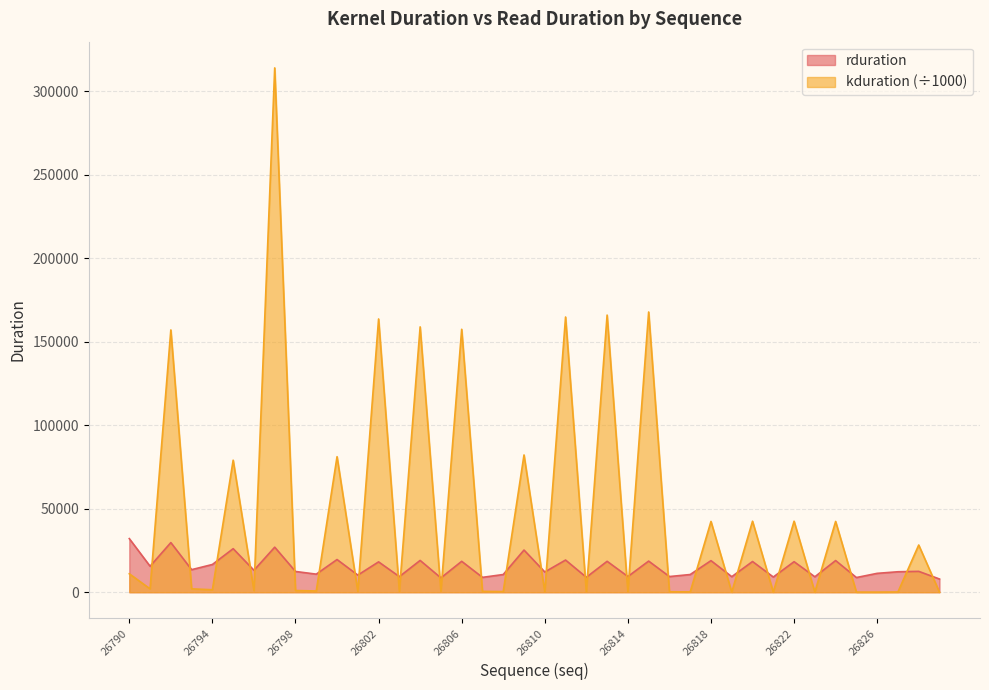

Between 26791 and 26819, which series saw the biggest shift?

rduration